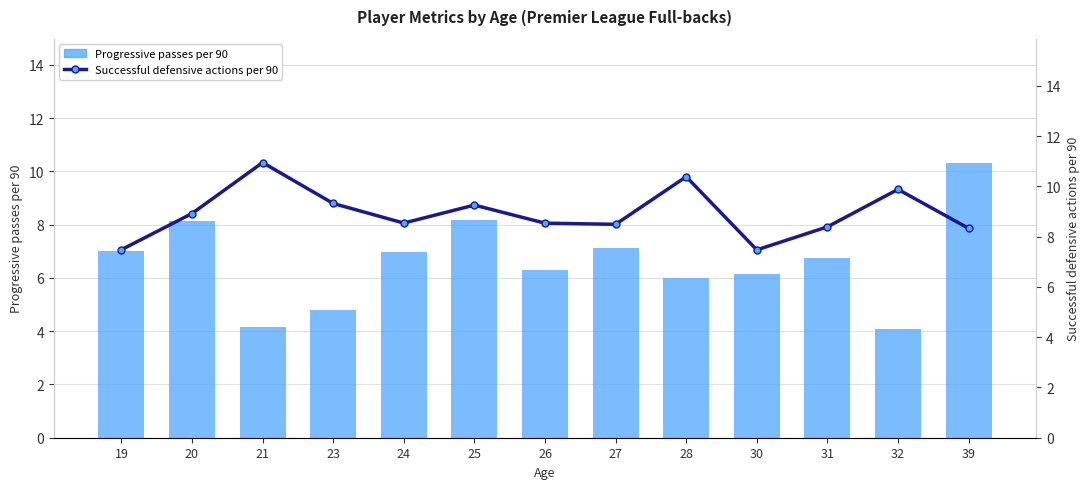

What is the lowest value of the Successful defensive actions per 90 series?

7.5